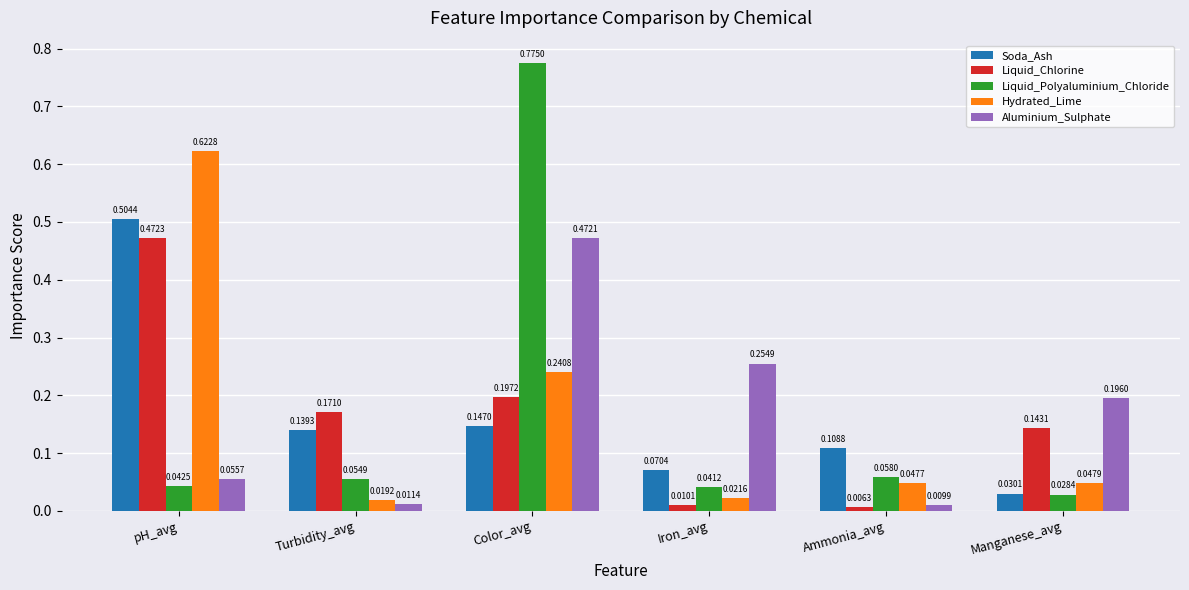

Which series has the largest range (max minus min)?

Liquid_Polyaluminium_Chloride